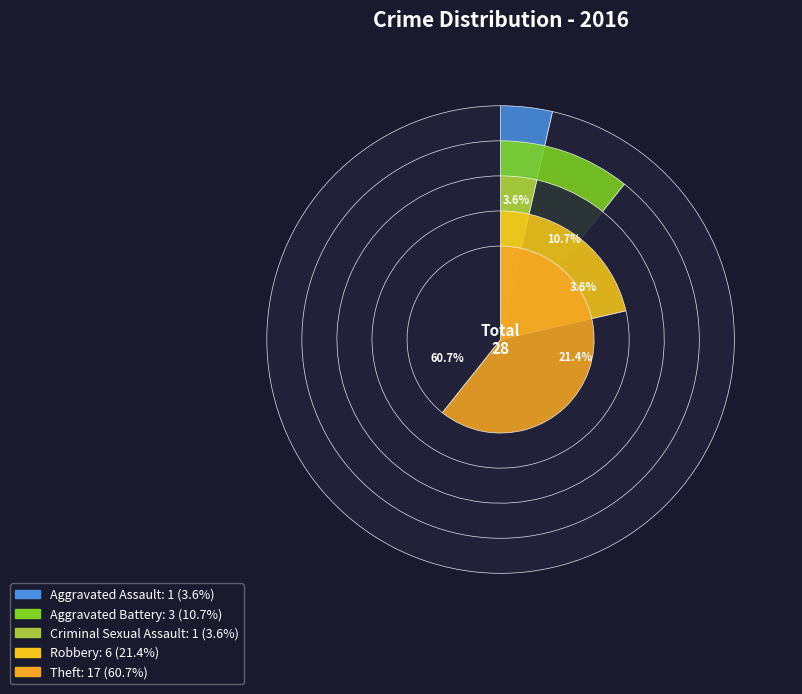

Between Aggravated Assault and Theft, which is larger?

Theft